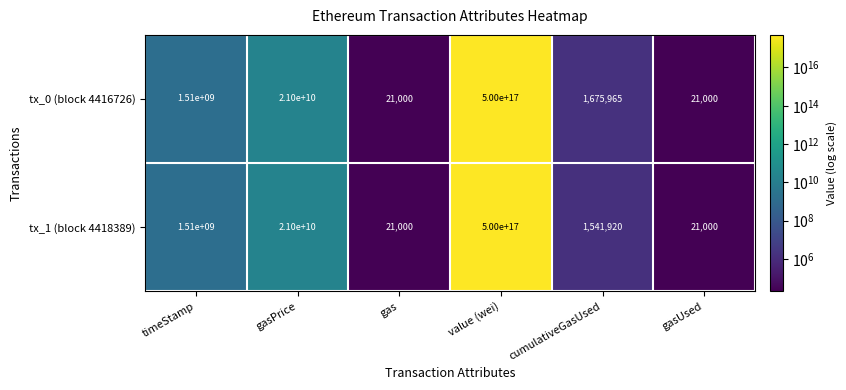

The tx_0 (block 4416726) series shows 1675965 at cumulativeGasUsed. True or false?

True